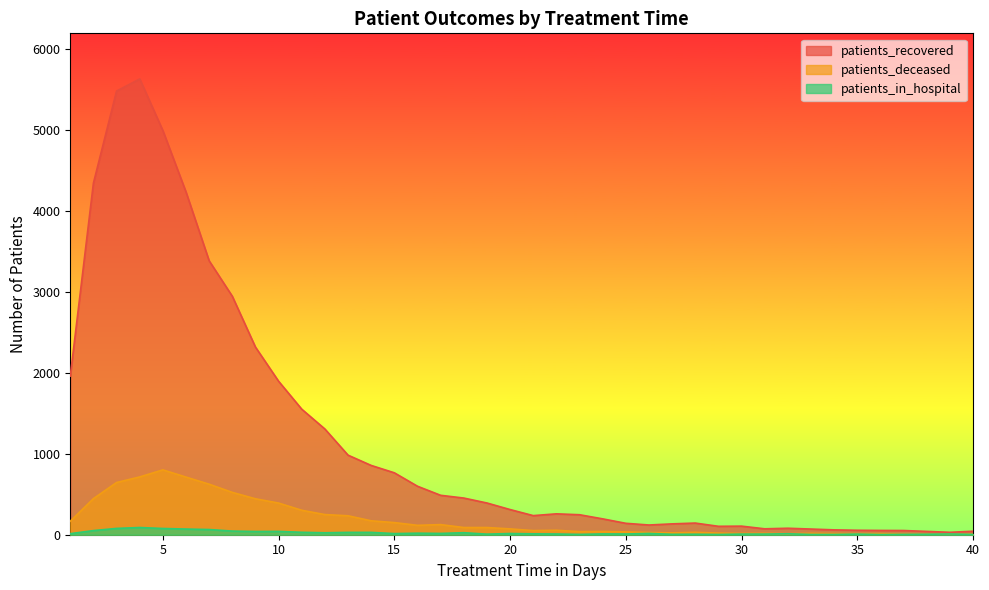

Between 39 and 8, which is larger?

8